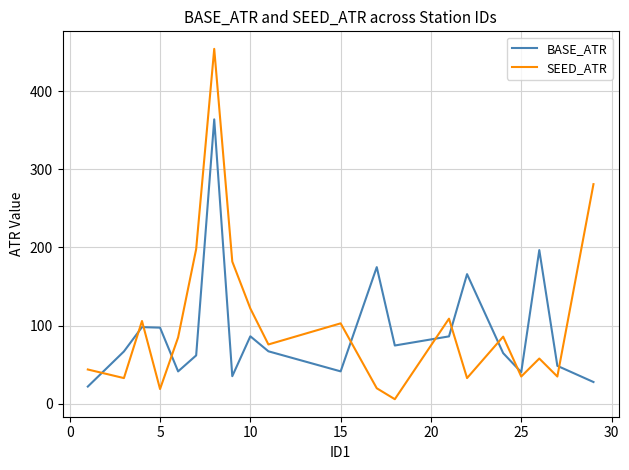

What is the difference between the maximum and minimum values in the BASE_ATR series?

341.7